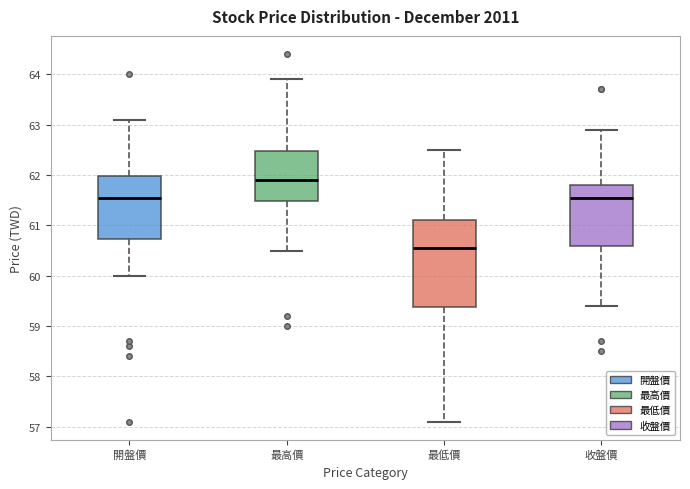

Reading left to right, transcribe this box plot: for each box, give where its median line is, the range the box spans, and where its two whiskers end, as read against the y-axis. The values are not printed on the chart, so give them approximately, as read against the axis.

開盤價: median 61.6, box 60.7 to 62.0, whiskers 60.0 to 63.1
最高價: median 61.9, box 61.5 to 62.5, whiskers 60.5 to 63.9
最低價: median 60.6, box 59.4 to 61.1, whiskers 57.1 to 62.5
收盤價: median 61.6, box 60.6 to 61.8, whiskers 59.4 to 62.9